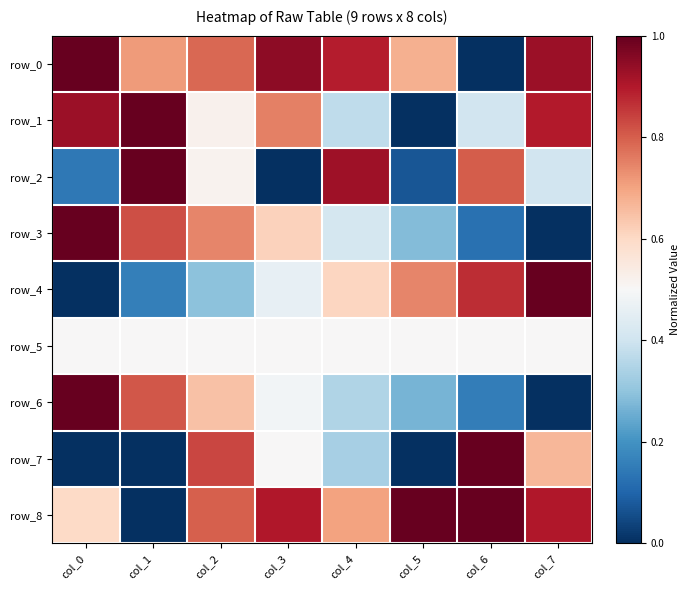

How many row_6 values are between 0 and 1?

8